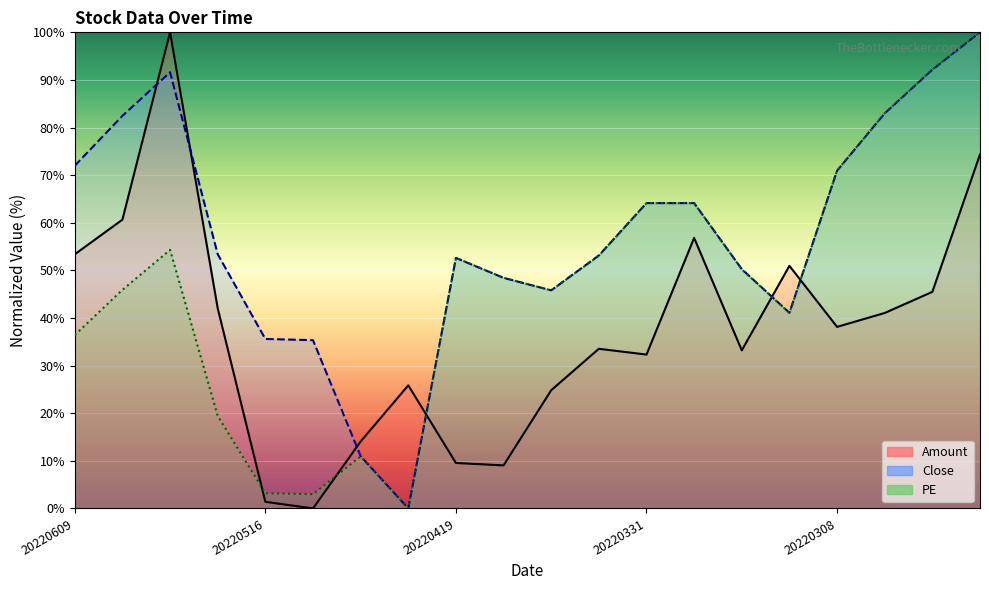

Reading left to right, what are all the values shown in this chart?

Amount: 20220609=53.4	20220608=60.7	20220606=100.0	20220527=42.0	20220516=1.4	20220513=0.0	20220429=14.1	20220427=25.9	20220419=9.6	20220413=9.0	20220411=24.8	20220407=33.5	20220331=32.3	20220324=56.8	20220317=33.2	20220315=51.0	20220308=38.1	20220304=41.1	20220225=45.5	20220222=74.3
Close: 20220609=72.0	20220608=82.5	20220606=91.6	20220527=53.4	20220516=35.6	20220513=35.3	20220429=11.0	20220427=0.0	20220419=52.6	20220413=48.4	20220411=45.8	20220407=53.1	20220331=64.1	20220324=64.1	20220317=50.3	20220315=41.1	20220308=70.9	20220304=83.0	20220225=92.1	20220222=100.0
PE: 20220609=36.4	20220608=45.9	20220606=54.3	20220527=19.4	20220516=3.2	20220513=3.0	20220429=10.9	20220427=0.0	20220419=52.6	20220413=48.5	20220411=45.8	20220407=53.1	20220331=64.1	20220324=64.1	20220317=50.2	20220315=41.1	20220308=71.0	20220304=83.0	20220225=92.2	20220222=100.0